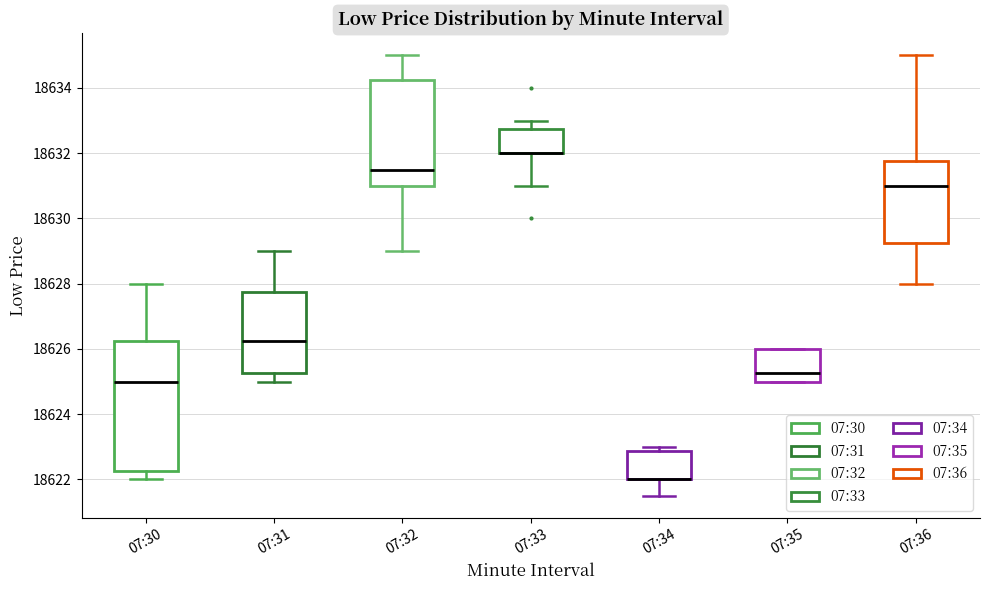

Reading left to right, transcribe this box plot: for each box, give where its median line is, the range the box spans, and where its two whiskers end, as read against the y-axis. The values are not printed on the chart, so give them approximately, as read against the axis.

07:30: median 18625.0, box 18622.2 to 18626.2, whiskers 18622.0 to 18628.0
07:31: median 18626.2, box 18625.2 to 18627.8, whiskers 18625.0 to 18629.0
07:32: median 18631.6, box 18631.0 to 18634.2, whiskers 18629.0 to 18635.0
07:33: median 18632.0 (drawn on the box's lower edge), box 18632.0 to 18632.8, whiskers 18631.0 to 18633.0
07:34: median 18622.0 (drawn on the box's lower edge), box 18622.0 to 18622.8, whiskers 18621.6 to 18623.0
07:35: median 18625.2, box 18625.0 to 18626.0, whiskers 18625.0 to 18626.0
07:36: median 18631.0, box 18629.2 to 18631.8, whiskers 18628.0 to 18635.0